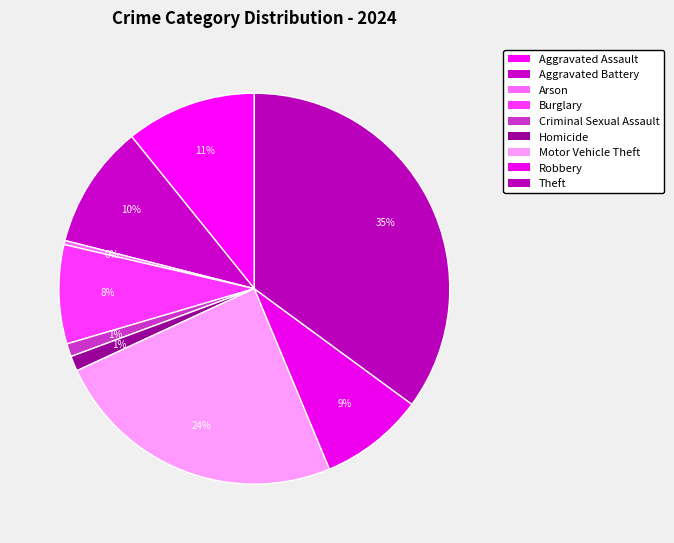

Rank the categories by value from lowest to highest.

Arson, Criminal Sexual Assault, Homicide, Burglary, Robbery, Aggravated Battery, Aggravated Assault, Motor Vehicle Theft, Theft